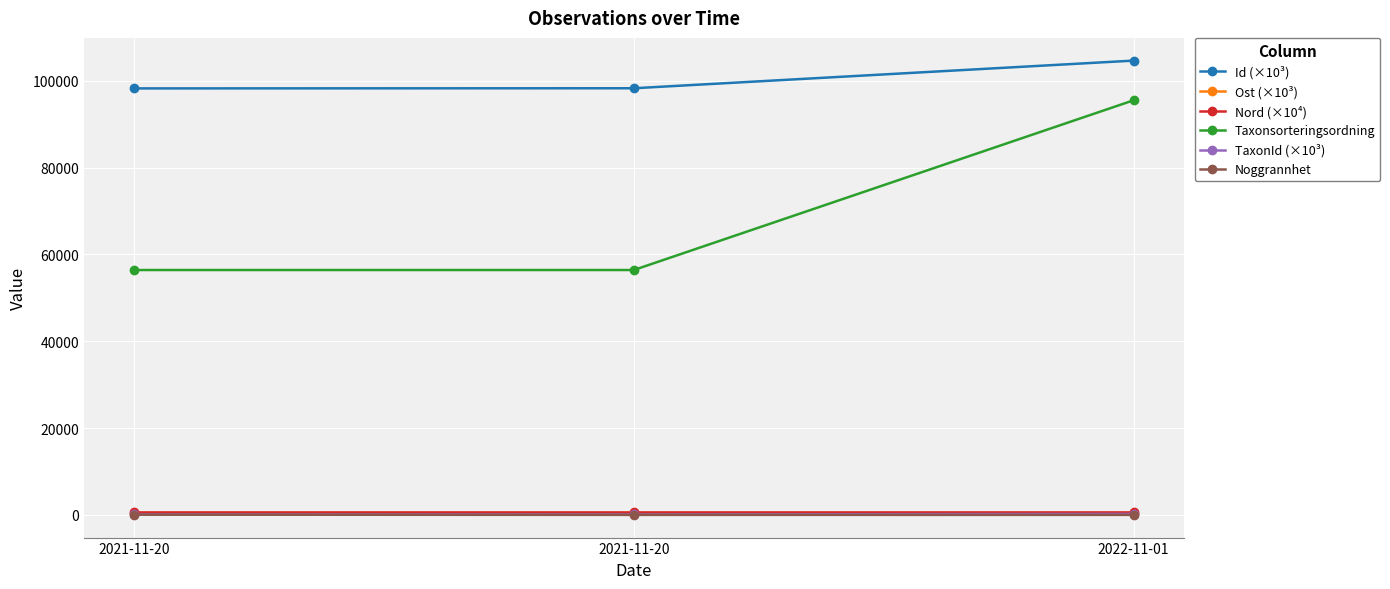

Which has a higher value, 2021-11-20 or 2021-11-20?

2021-11-20